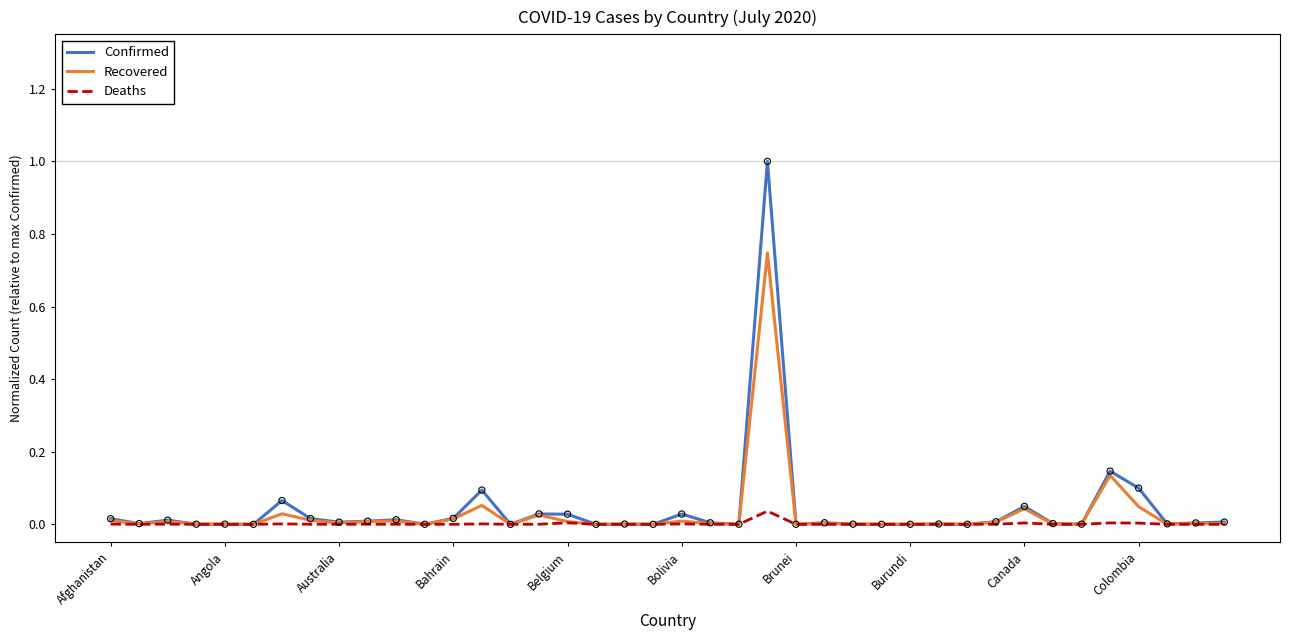

What are all the series names shown in the legend?

Confirmed, Recovered, Deaths